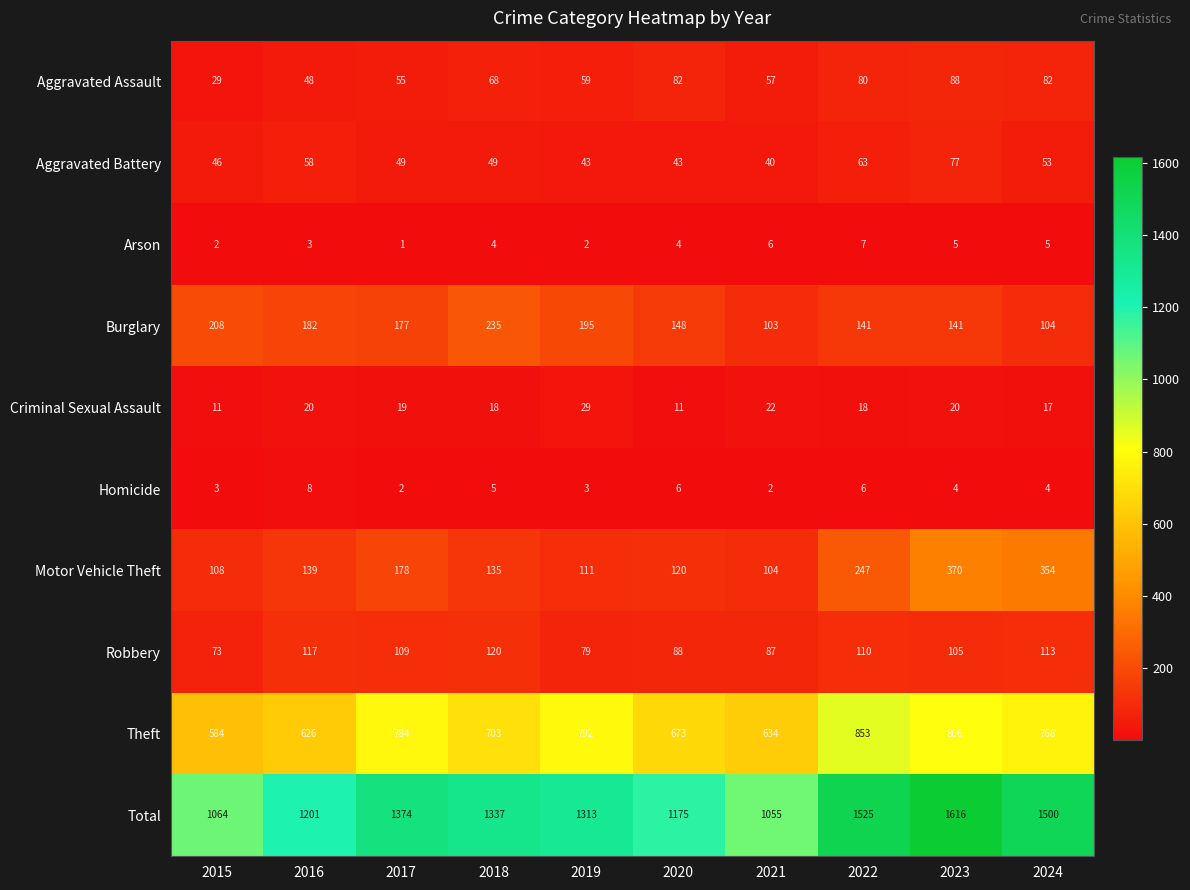

Rank the series by their maximum value, from highest to lowest.

Total, Theft, Motor Vehicle Theft, Burglary, Robbery, Aggravated Assault, Aggravated Battery, Criminal Sexual Assault, Homicide, Arson